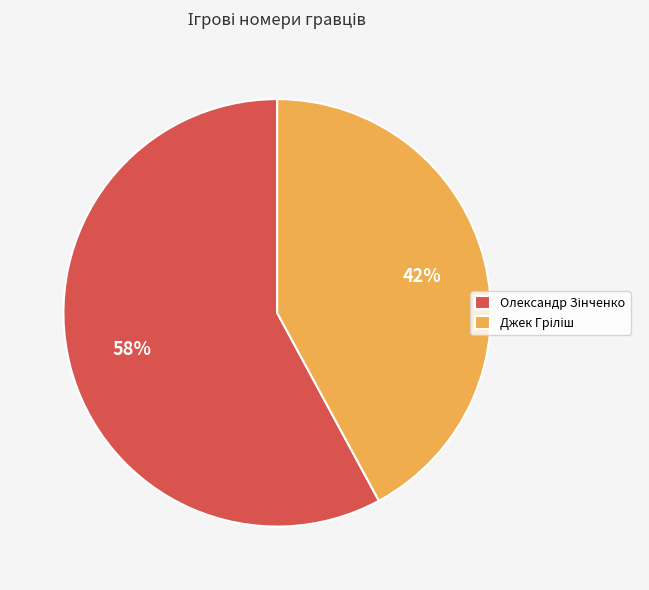

To the nearest percent, what is the average slice percentage?

50%